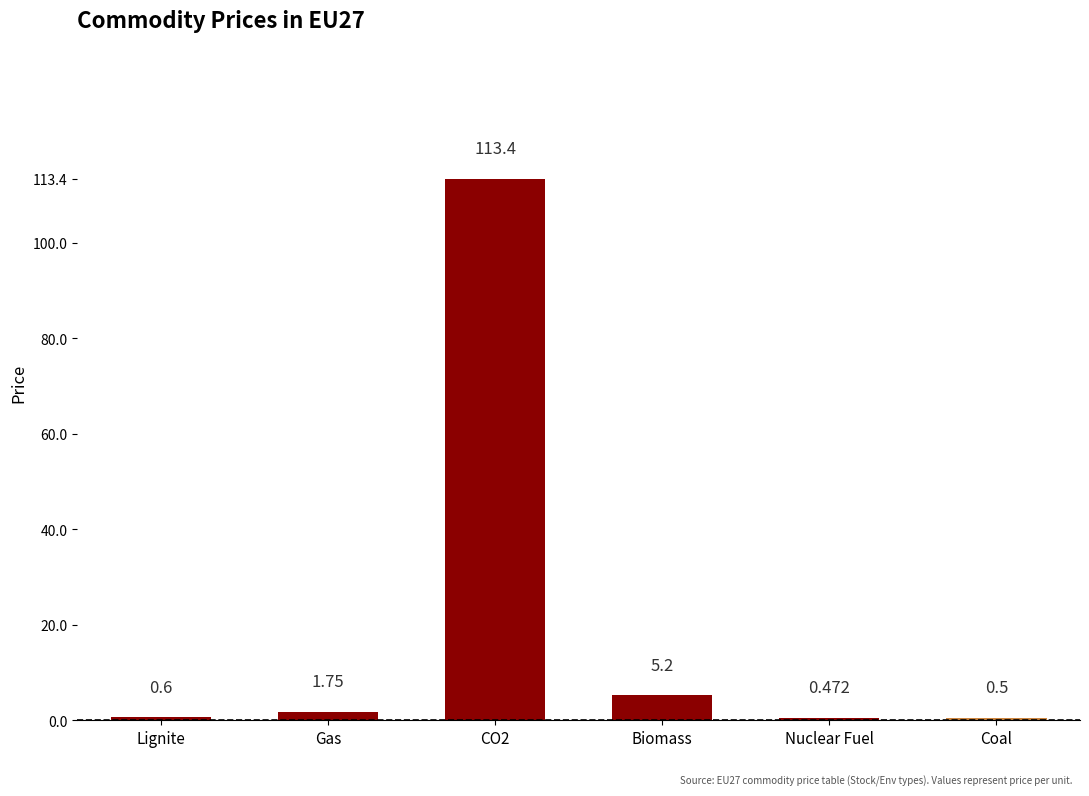

At which label is the value closest to 56?

Biomass